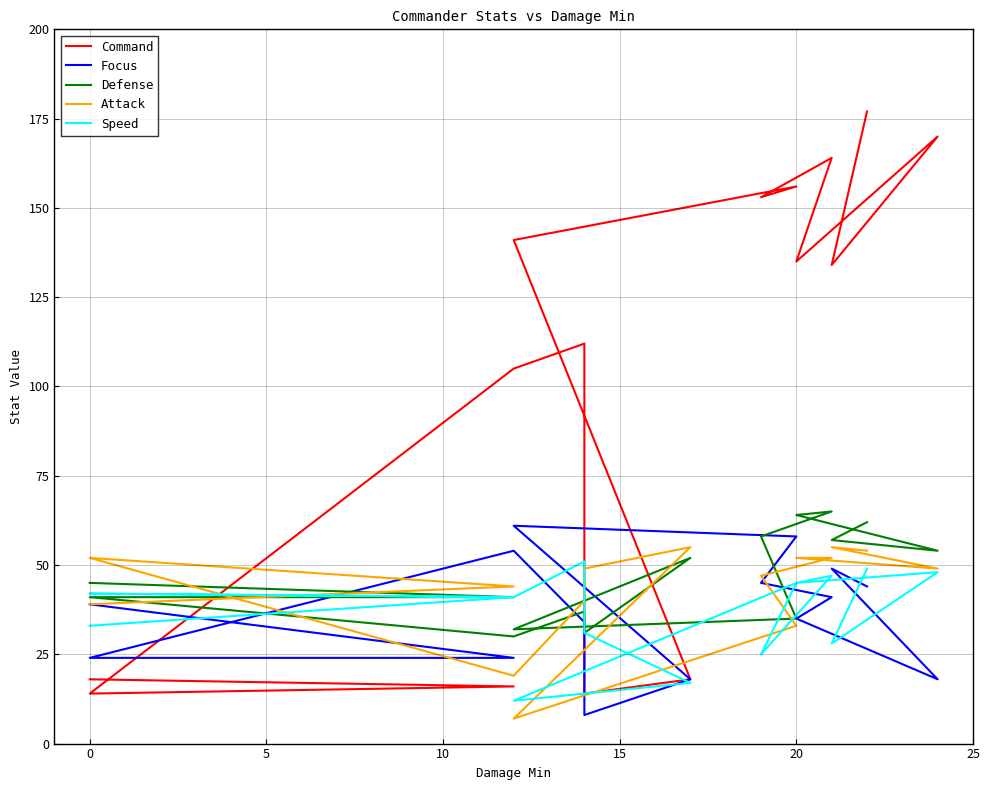

In Defense, how many points are higher than both neighbors (excluding endpoints)?

3